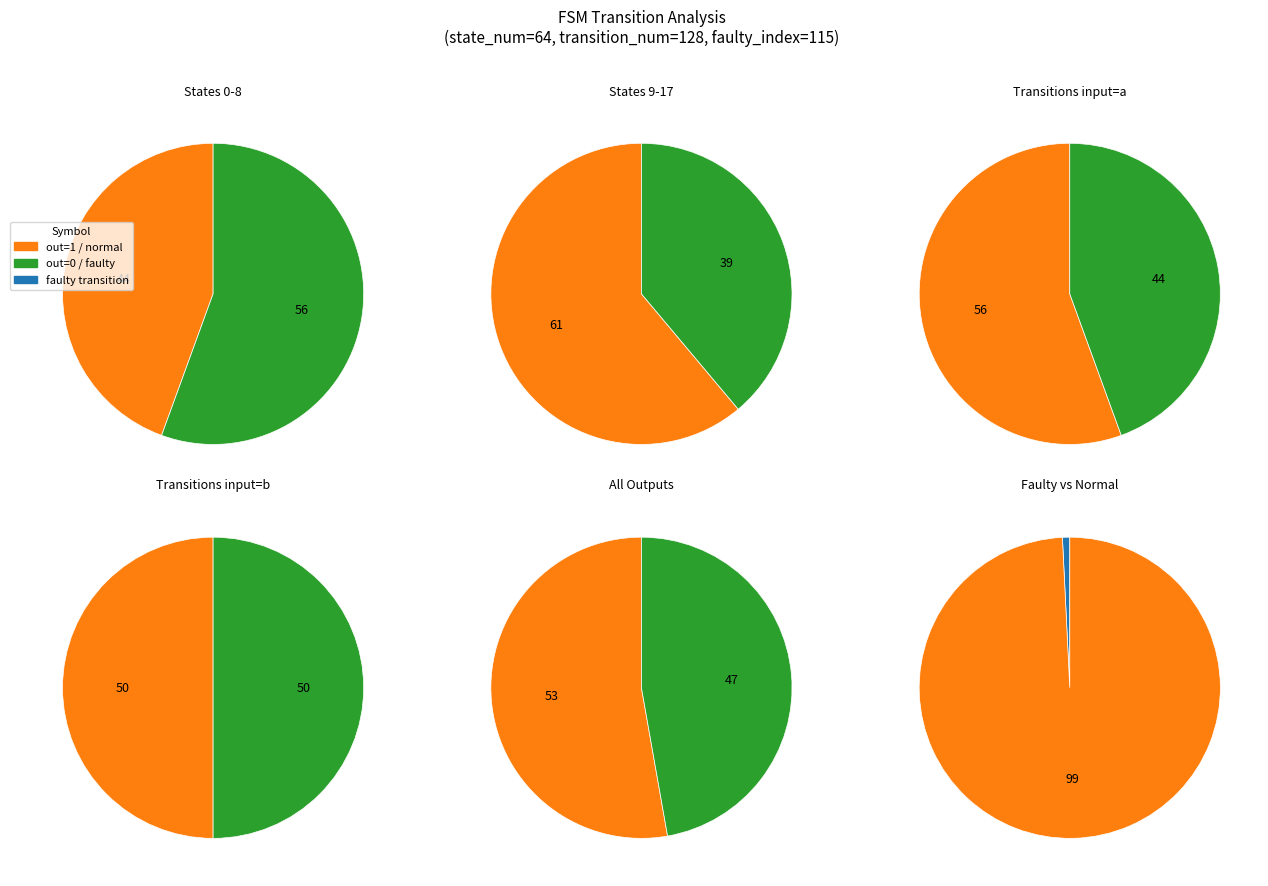

How many slices are in this pie chart?

3